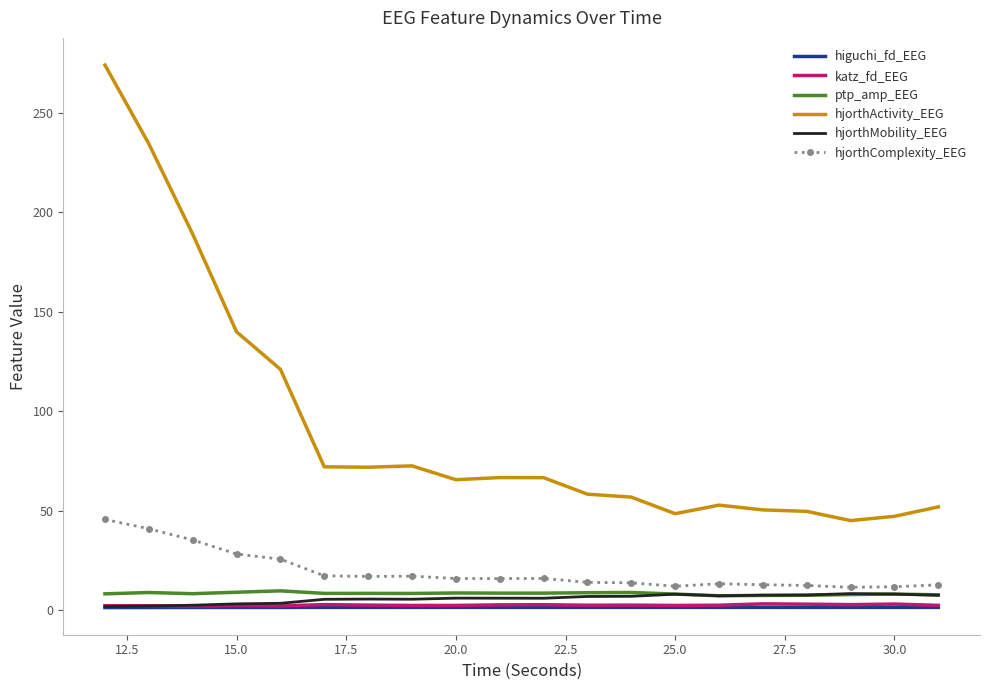

What is the maximum value for hjorthActivity_EEG?

273.9